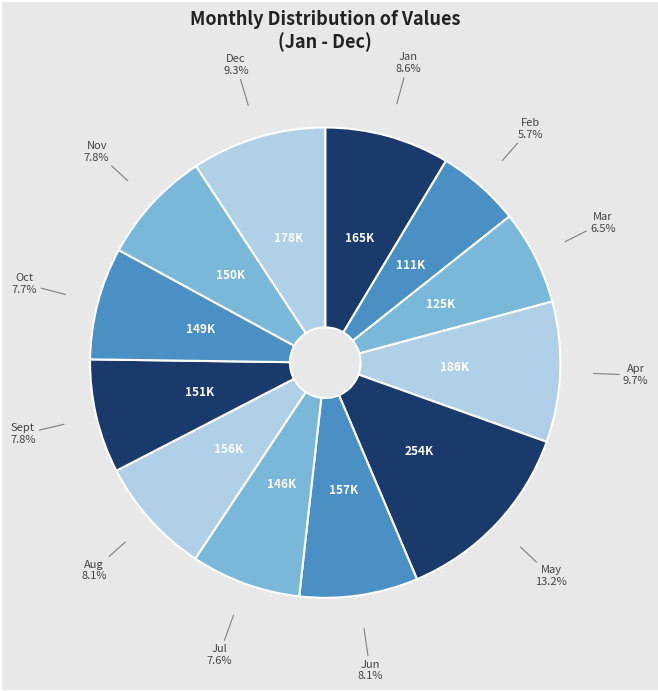

Rank the categories by value from highest to lowest.

May, Apr, Dec, Jan, Jun, Aug, Sept, Nov, Oct, Jul, Mar, Feb